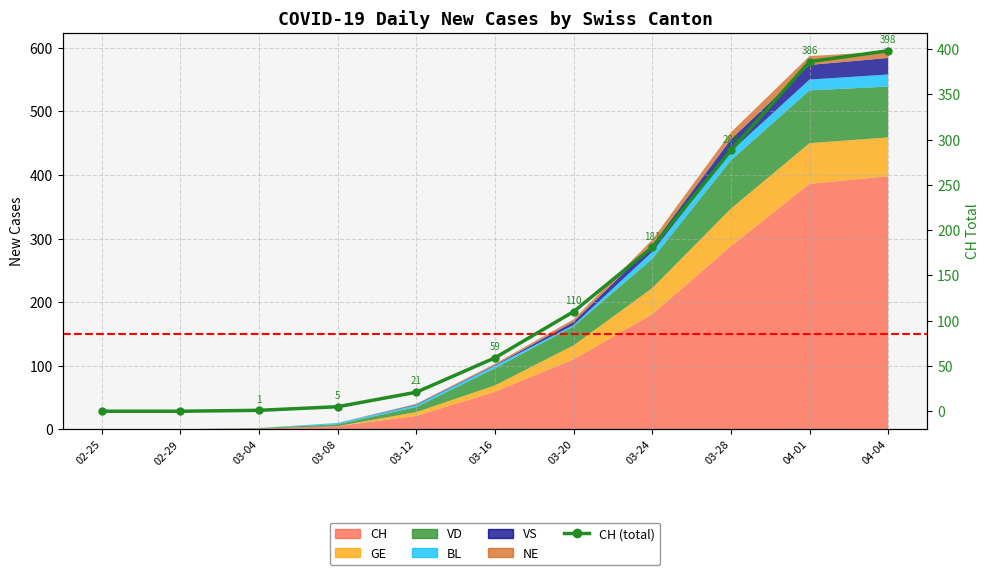

What is the difference between the maximum and minimum values?

398